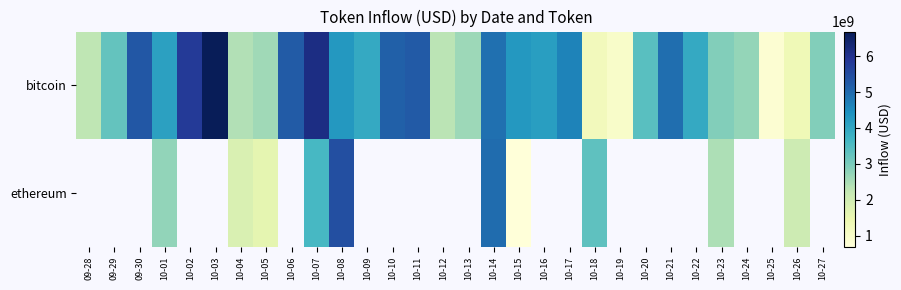

Which has a higher value, 10-16 or 10-21?

10-21